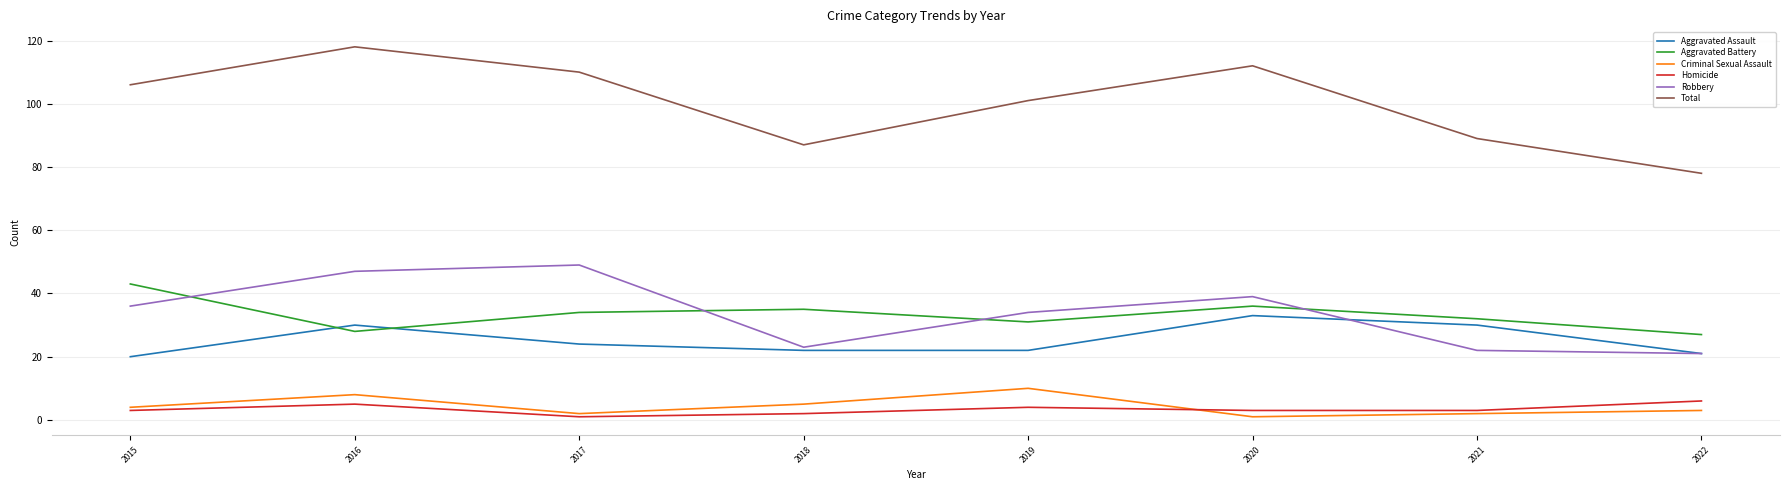

The value of Robbery at 2015 is 47. True or false?

False